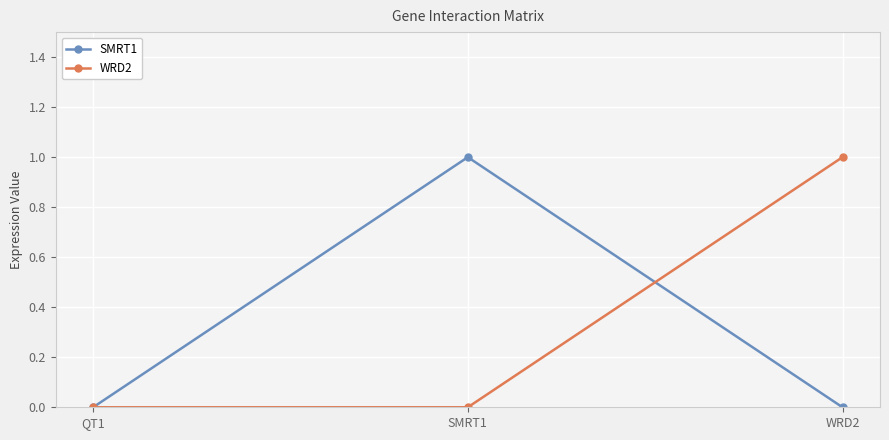

Is the value of SMRT1 at QT1 greater than the value of WRD2 at WRD2?

No